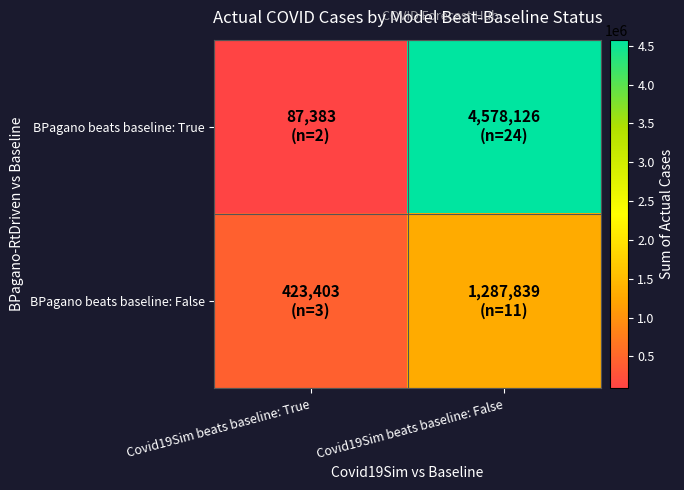

Reading left to right, extract all data points from this chart.

BPagano beats baseline: True: Covid19Sim beats baseline: True=87383	Covid19Sim beats baseline: False=4578126
BPagano beats baseline: False: Covid19Sim beats baseline: True=423403	Covid19Sim beats baseline: False=1287839